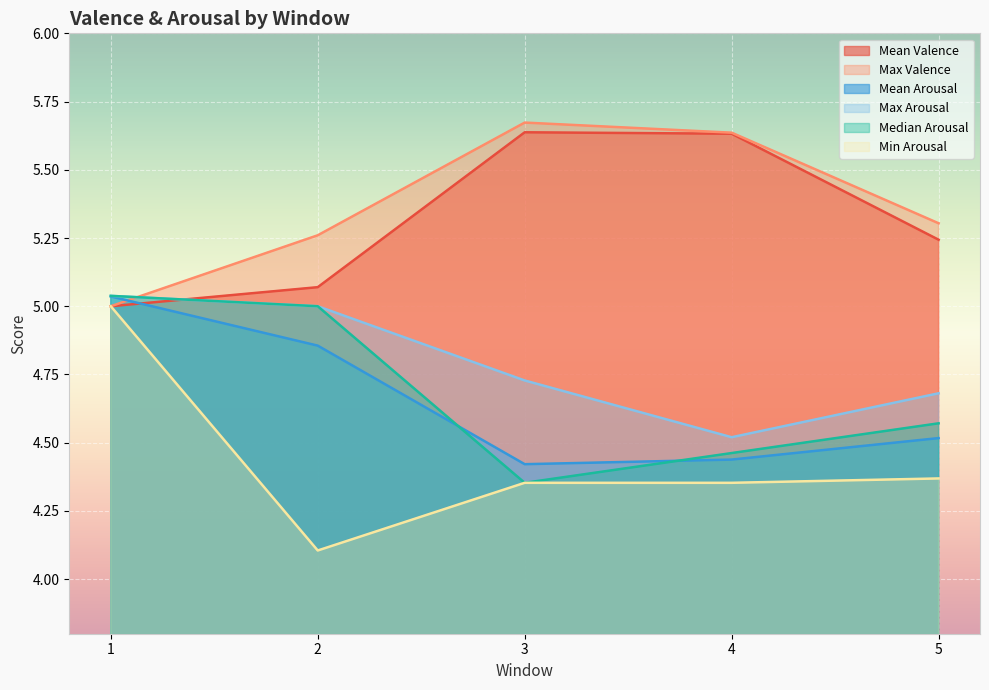

At which category does Max Valence reach its first local peak?

3